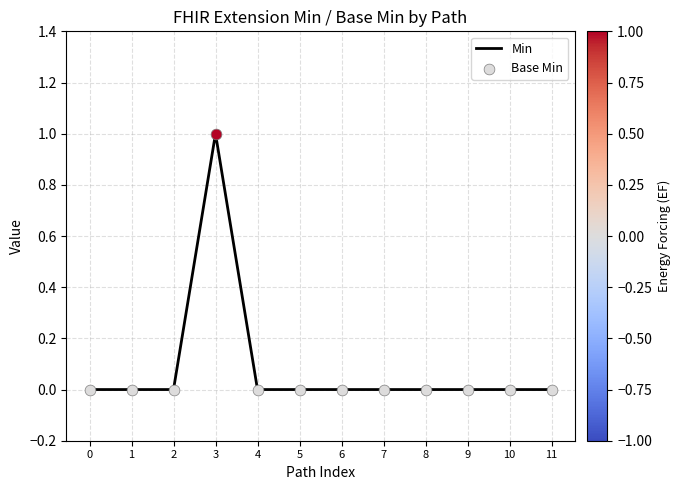

Between 3 and 1, which is larger?

3